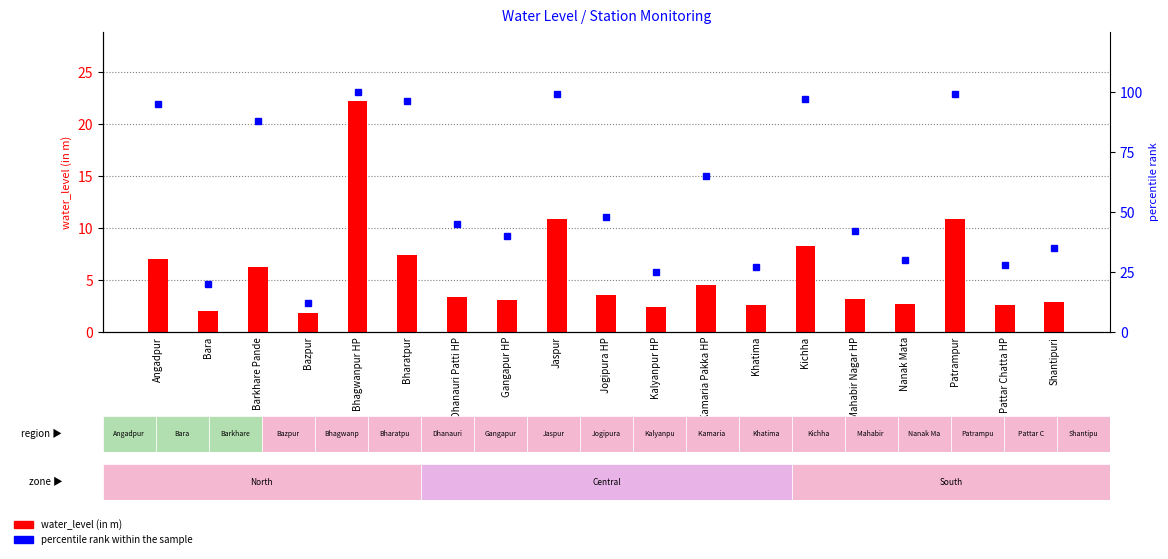

Is it true that percentile rank within the sample equals 35.0 at Shantipuri?

True